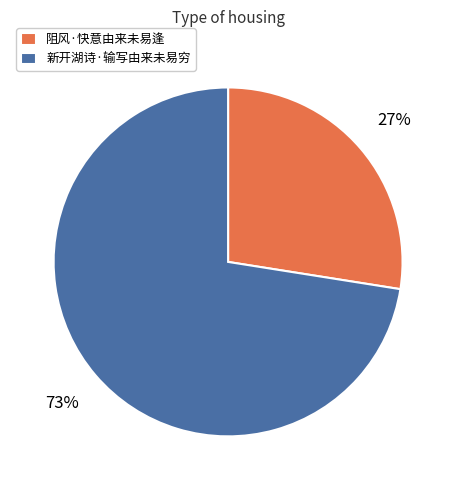

Between 阻风·快意由来未易逢 and 新开湖诗·输写由来未易穷, which is larger?

新开湖诗·输写由来未易穷